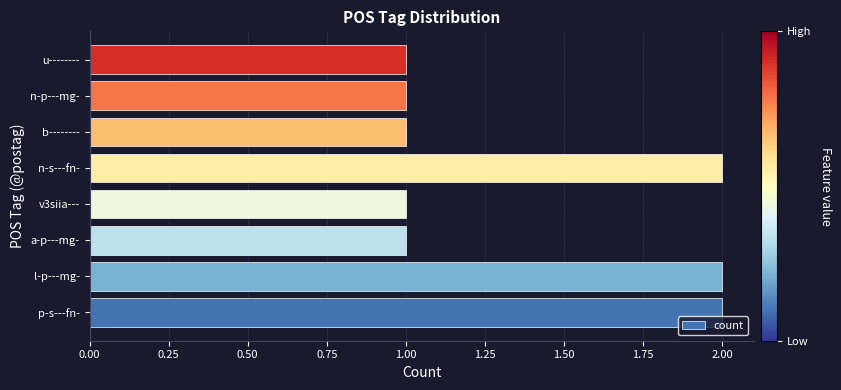

Count the number of data series in this chart.

1